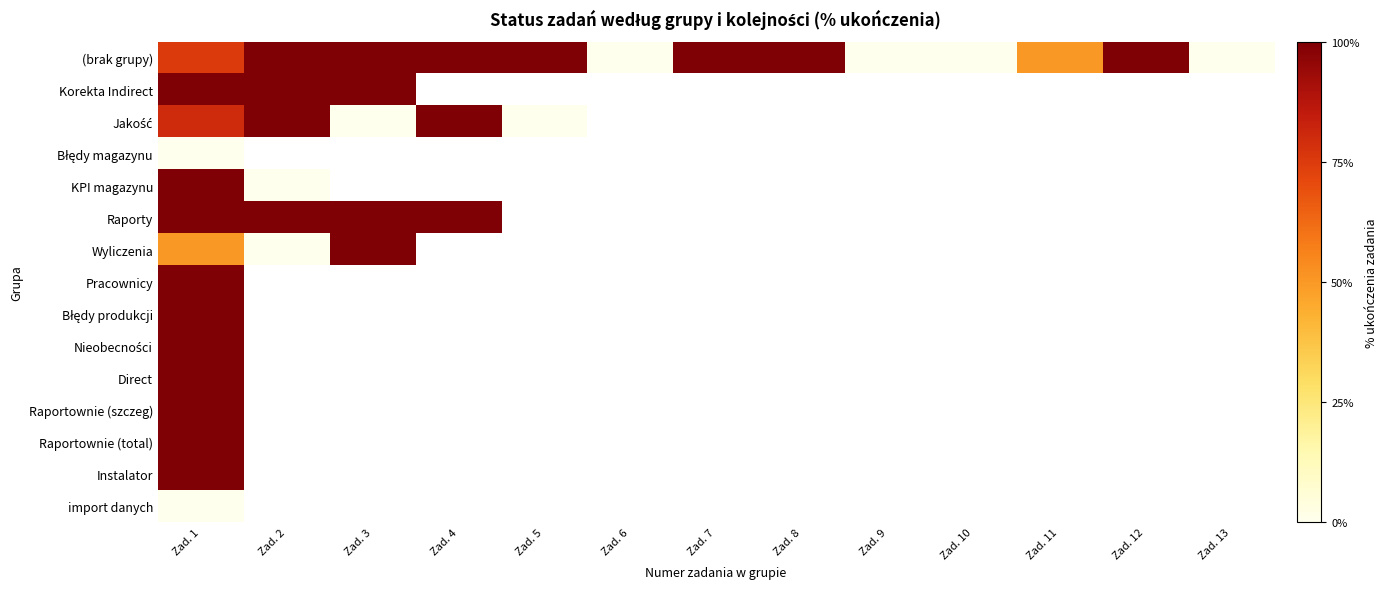

Rank the categories by Raporty value from lowest to highest.

Zad. 1, Zad. 2, Zad. 3, Zad. 4, Zad. 5, Zad. 6, Zad. 7, Zad. 8, Zad. 9, Zad. 10, Zad. 11, Zad. 12, Zad. 13